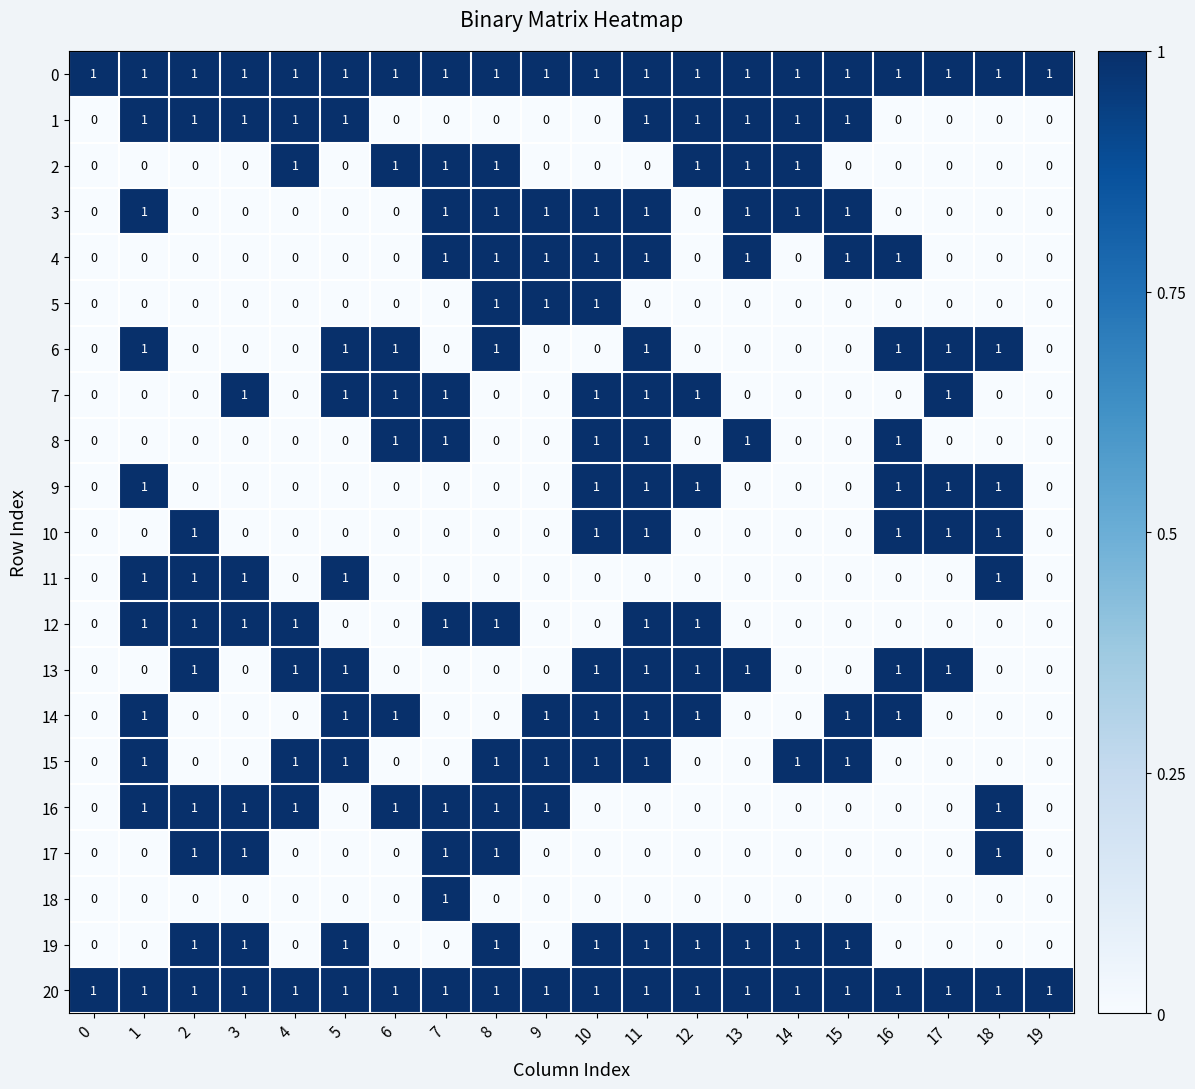

What is the total value across all series at 18?

8